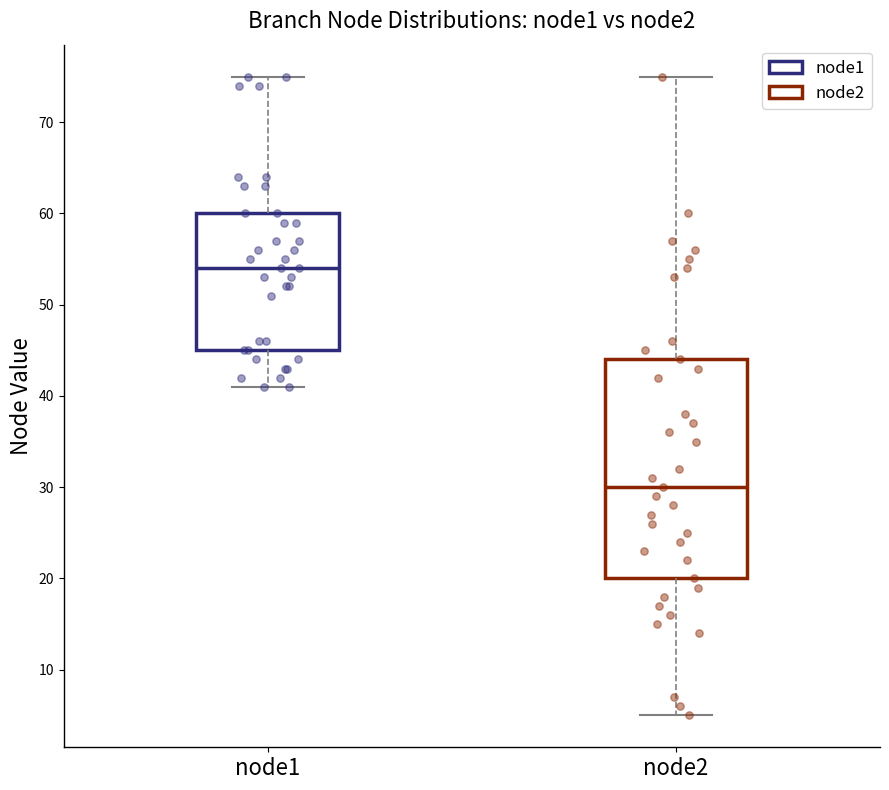

Comparing the boxes themselves (not the whiskers), which one is the tallest?

node2